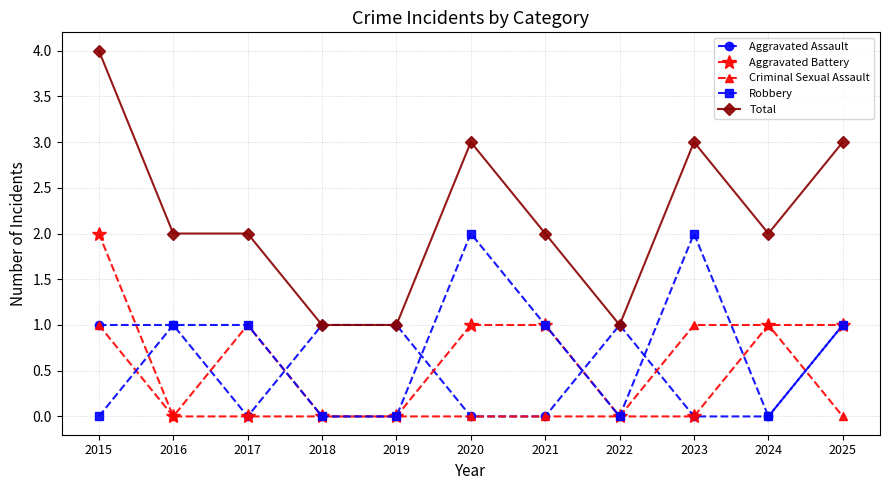

Reading left to right, transcribe all the data shown in this chart.

Aggravated Assault: 1	1	0	1	1	0	0	1	0	0	1
Aggravated Battery: 2	0	0	0	0	1	1	0	0	1	1
Criminal Sexual Assault: 1	0	1	0	0	0	0	0	1	1	0
Robbery: 0	1	1	0	0	2	1	0	2	0	1
Total: 4	2	2	1	1	3	2	1	3	2	3